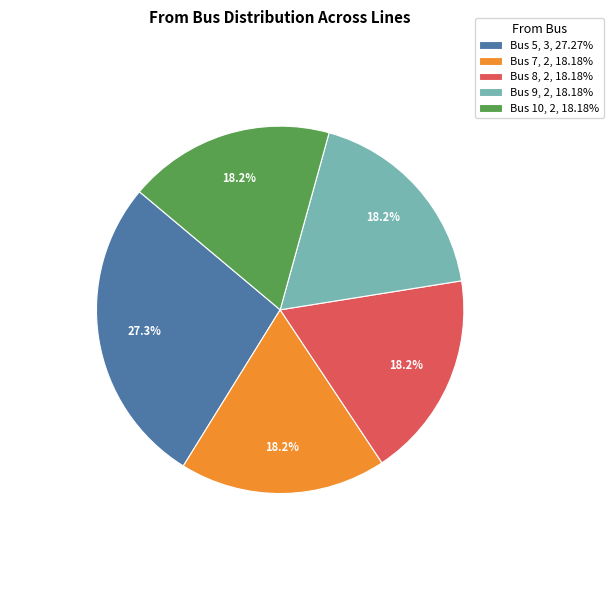

To the nearest percent, what is the average slice percentage?

20%